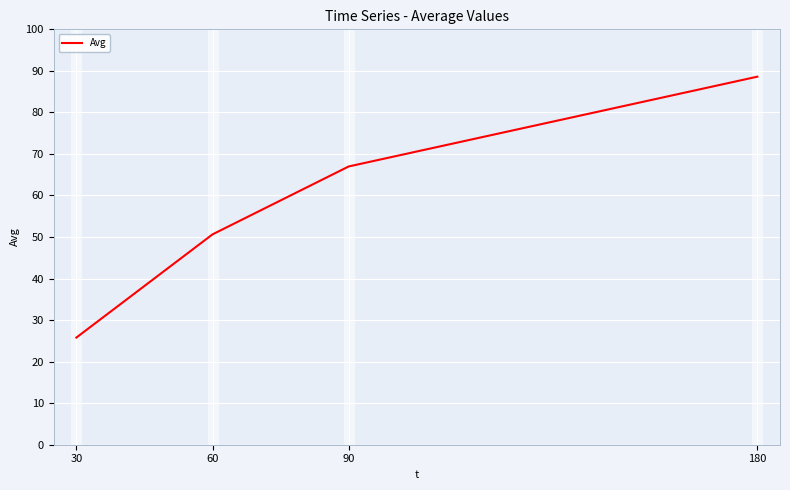

At which category does the chart reach its peak across all series?

180